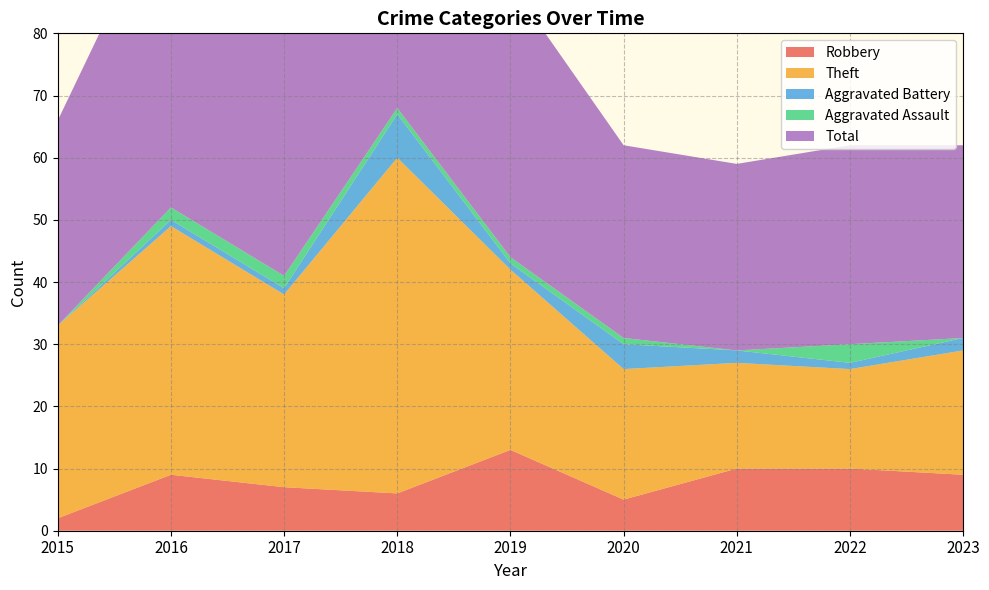

Reading left to right, extract all data points from this chart.

Robbery: 2	9	7	6	13	5	10	10	9
Theft: 31	40	31	54	29	21	17	16	20
Aggravated Battery: 0	1	1	7	1	4	2	1	2
Aggravated Assault: 0	2	2	1	1	1	0	3	0
Total: 33	52	41	68	44	31	30	32	31